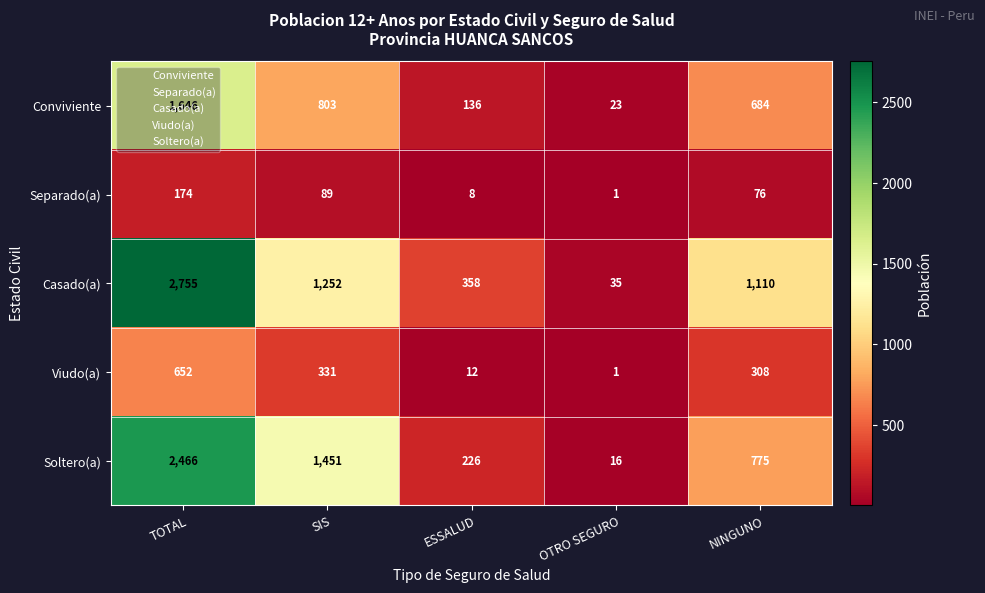

What is the total value across all series at TOTAL?

7693